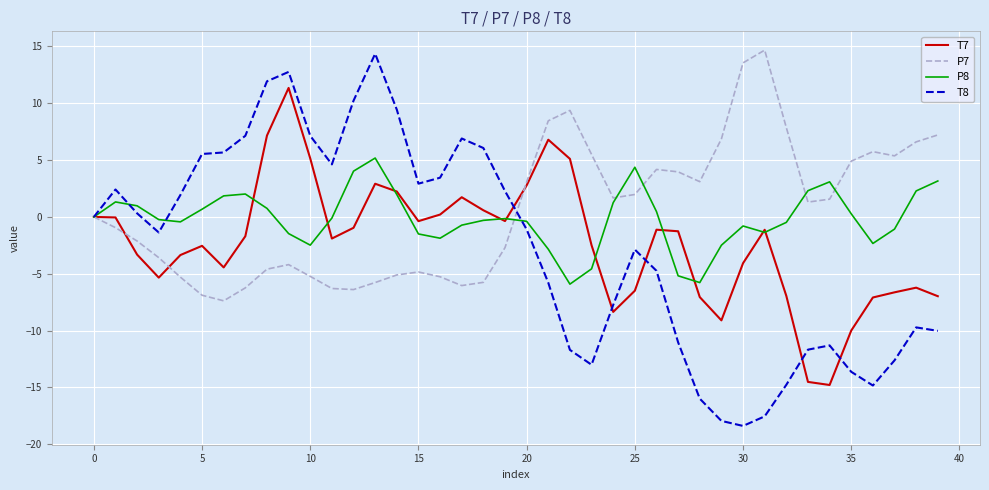

Which series has the largest range (max minus min)?

T8